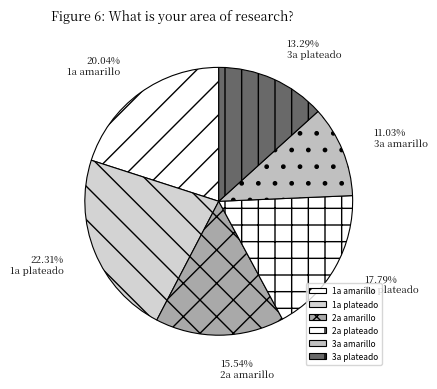

What is the total percentage of 1a amarillo and 1a plateado?

42.4%